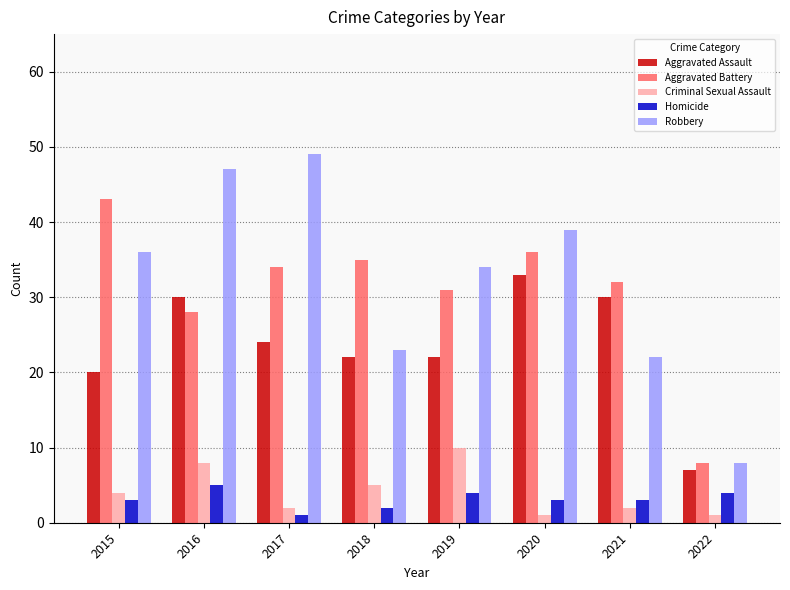

How many series are shown in this chart?

5